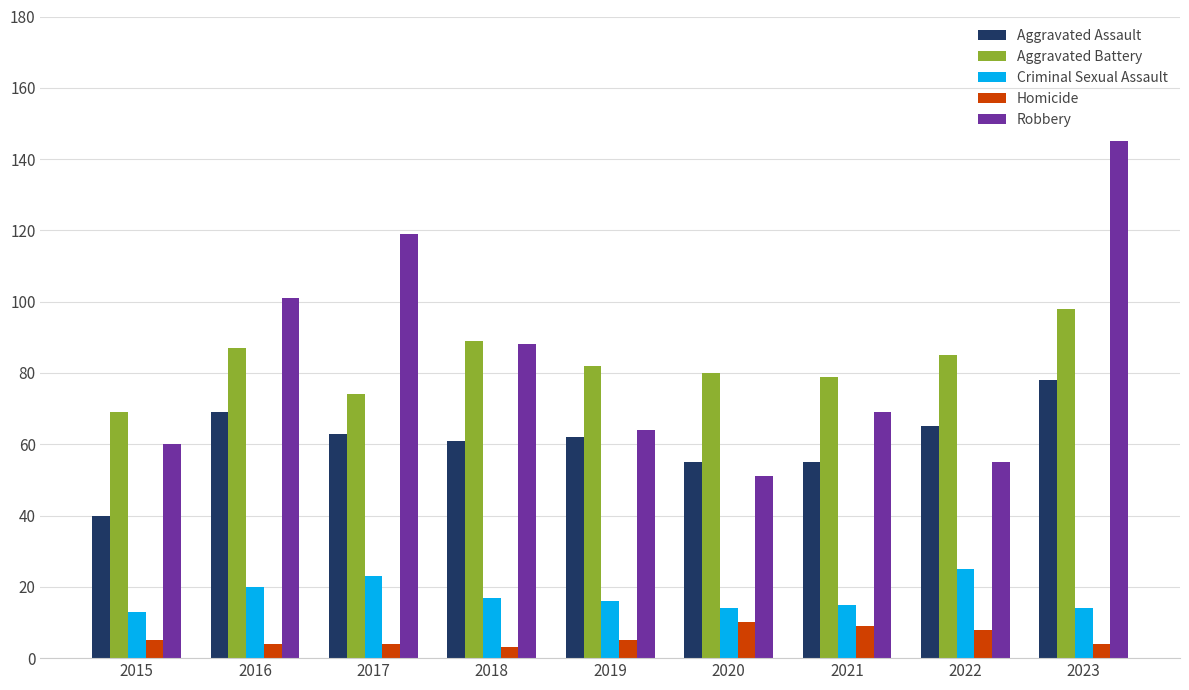

What is the difference between the maximum and minimum values in the Robbery series?

94